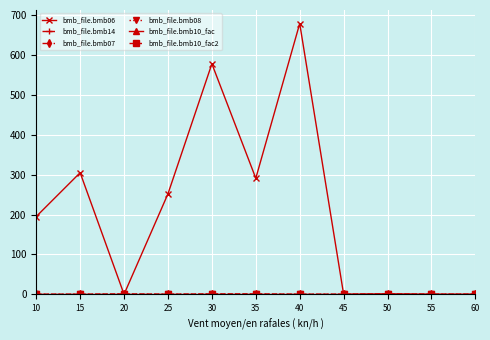

What is the value of the bmb_file.bmb10_fac2 point at the 1st from the left?

1.0